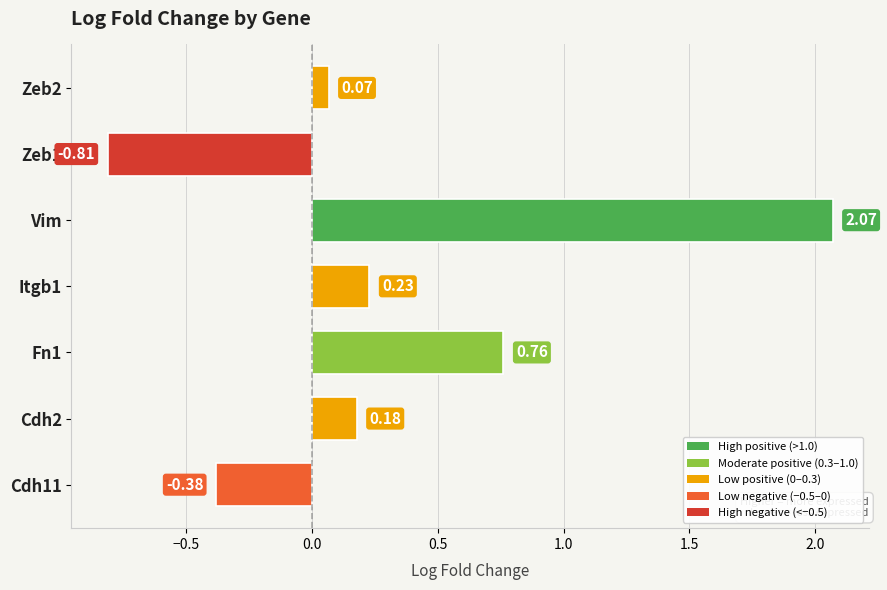

Which has a higher value, Cdh2 or Cdh11?

Cdh2